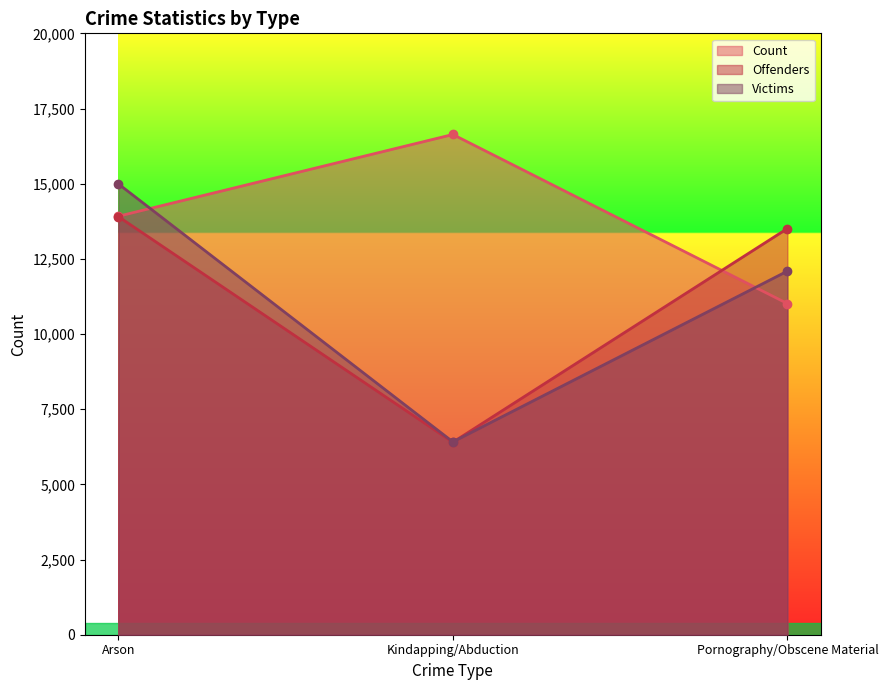

How many values in the Offenders series exceed 13508?

1